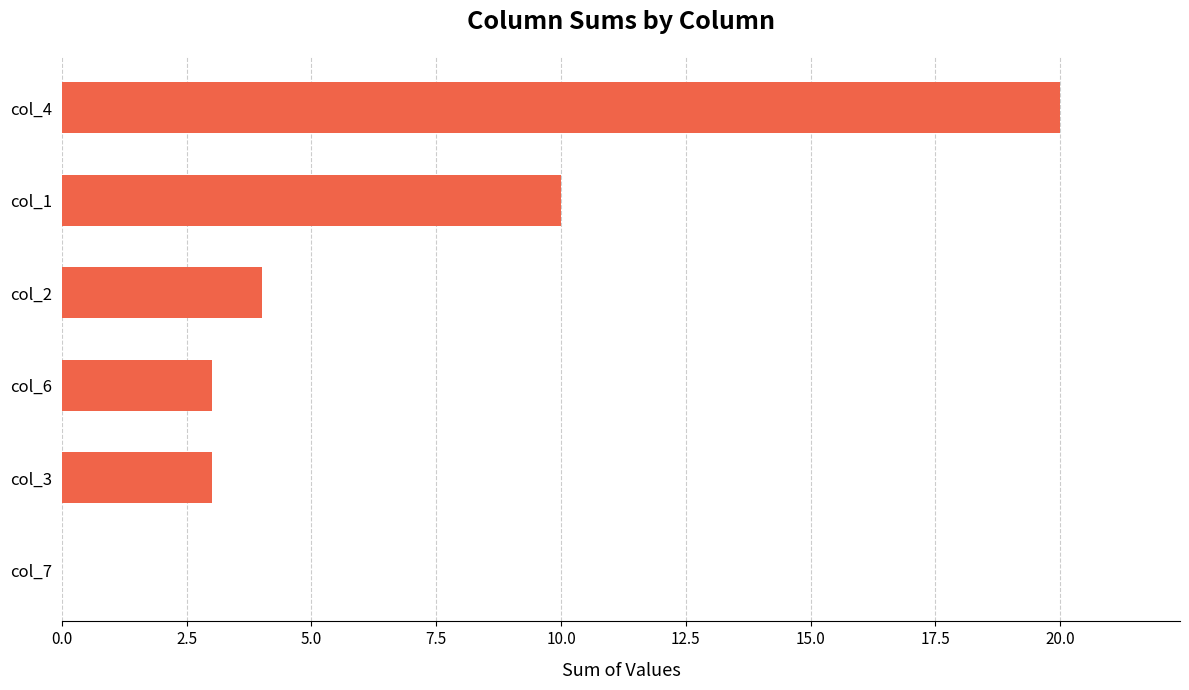

What is the maximum value shown in the chart?

20